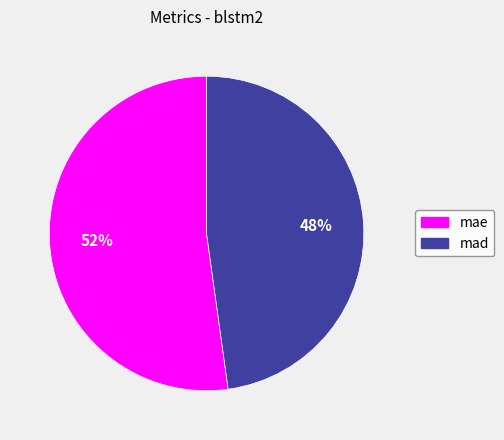

Rank the categories by value from lowest to highest.

mad, mae